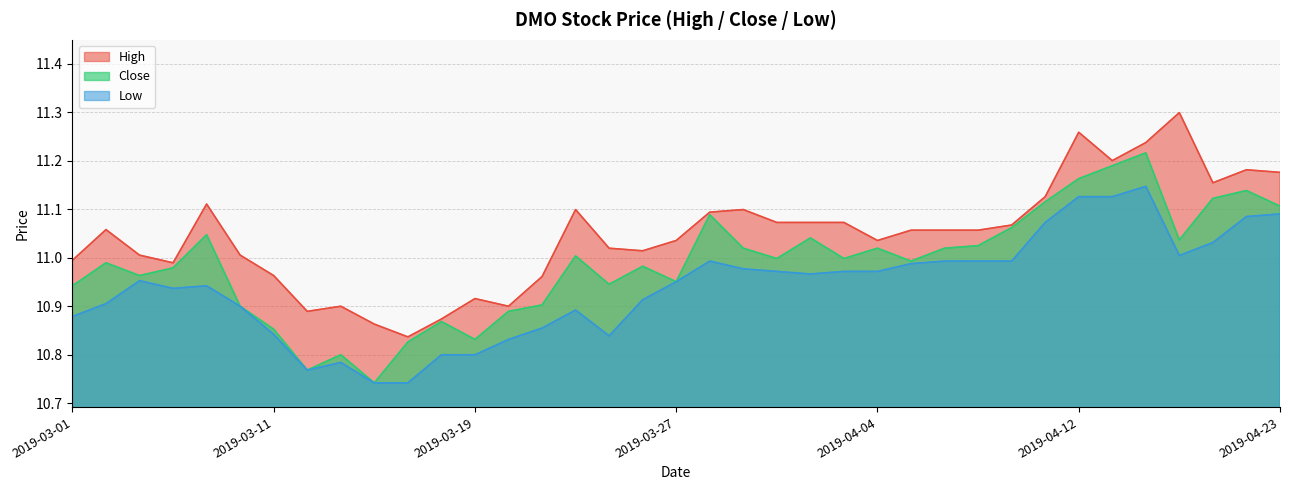

Does the chart display data point markers on the line(s)?

No